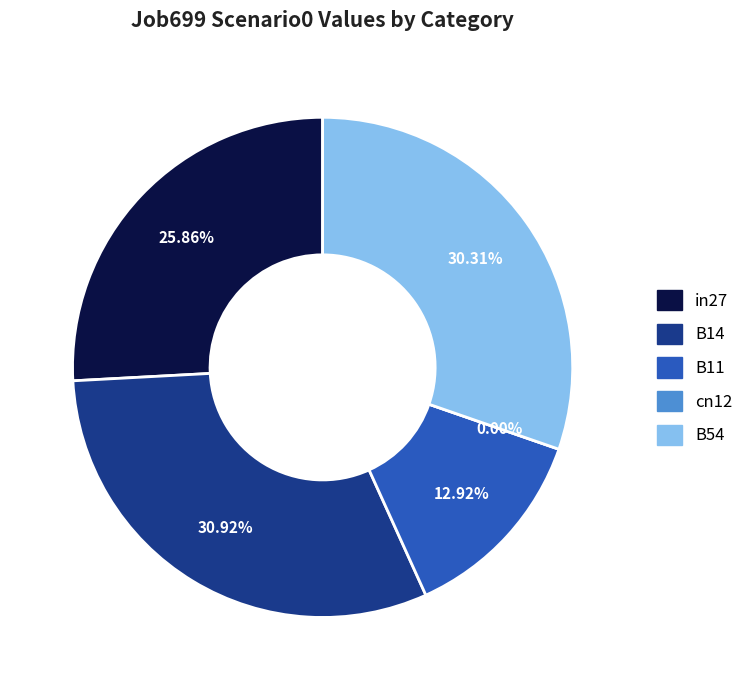

Is there any slice that represents more than half of the pie?

No